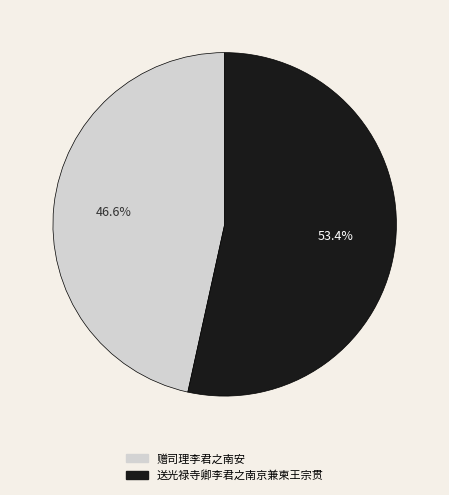

How many slices are in this pie chart?

2